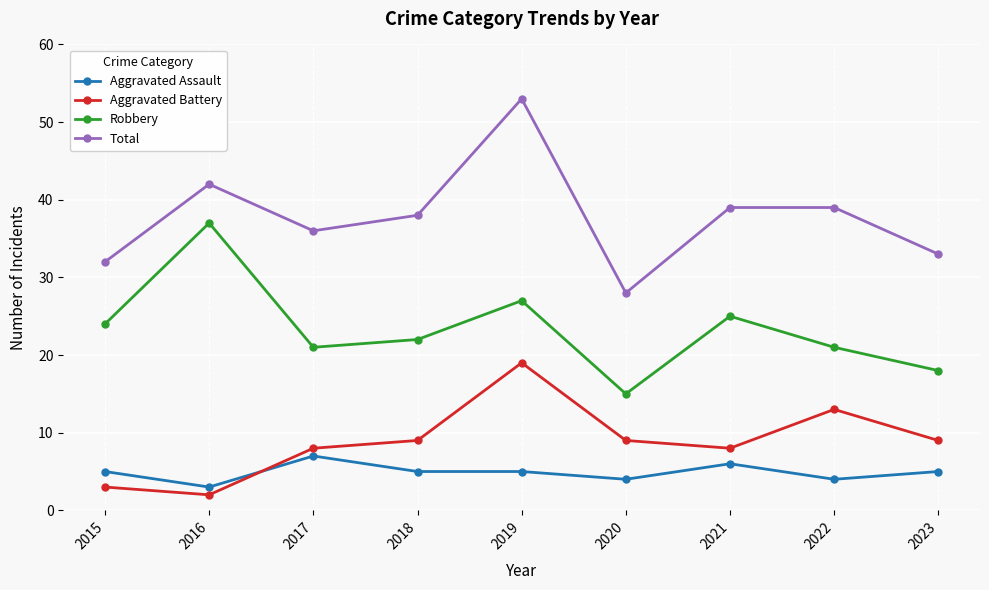

What are all the series names shown in the legend?

Aggravated Assault, Aggravated Battery, Robbery, Total